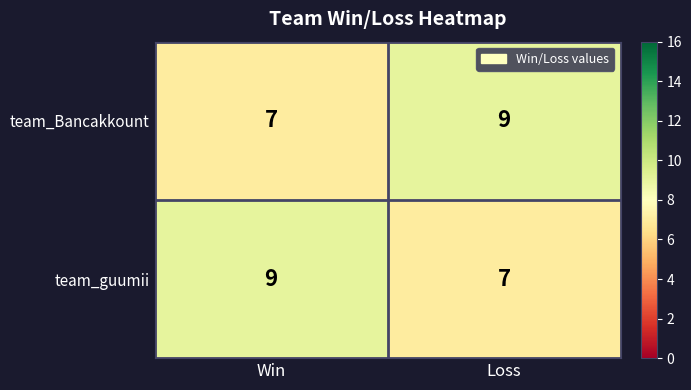

Reading right to left, transcribe all the data shown in this chart.

team_Bancakkount: 9	7
team_guumii: 7	9